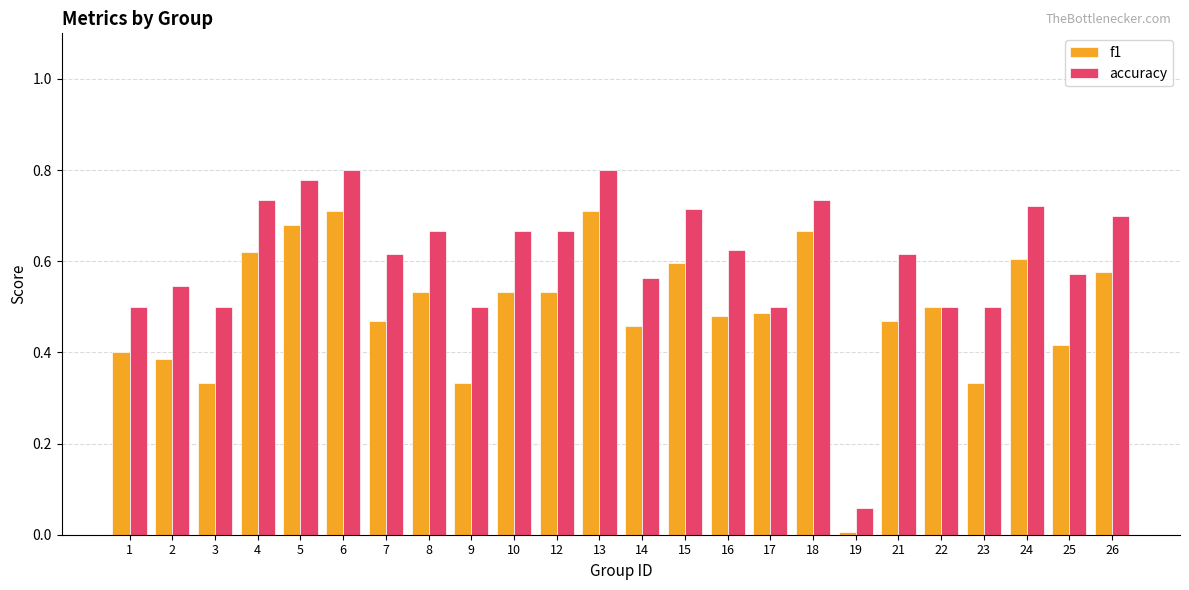

True or false: accuracy has a value of 0.7 at 18.

True